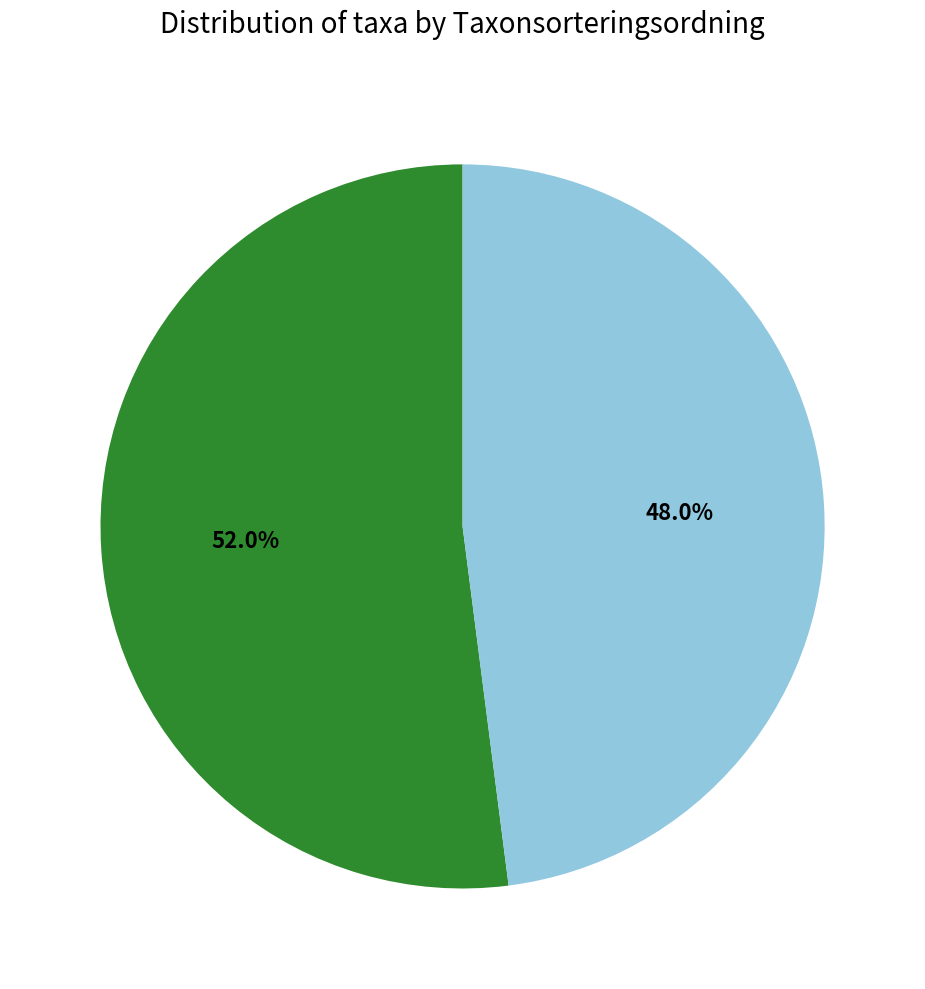

How many slices are in this pie chart?

2